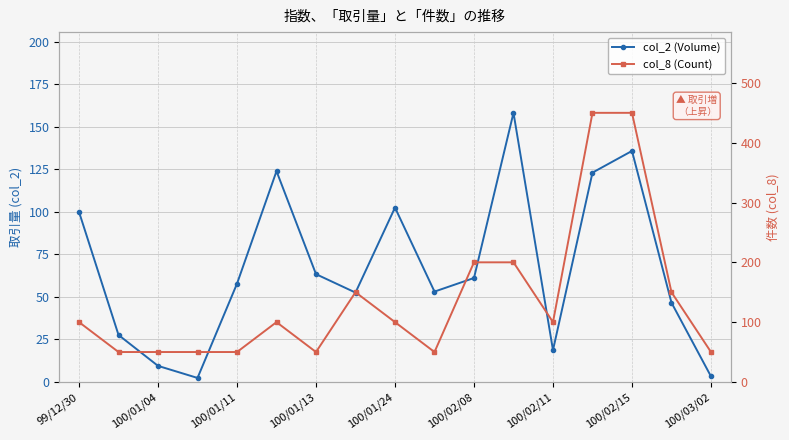

How many values in the col_8 (Count) series exceed 100?

6